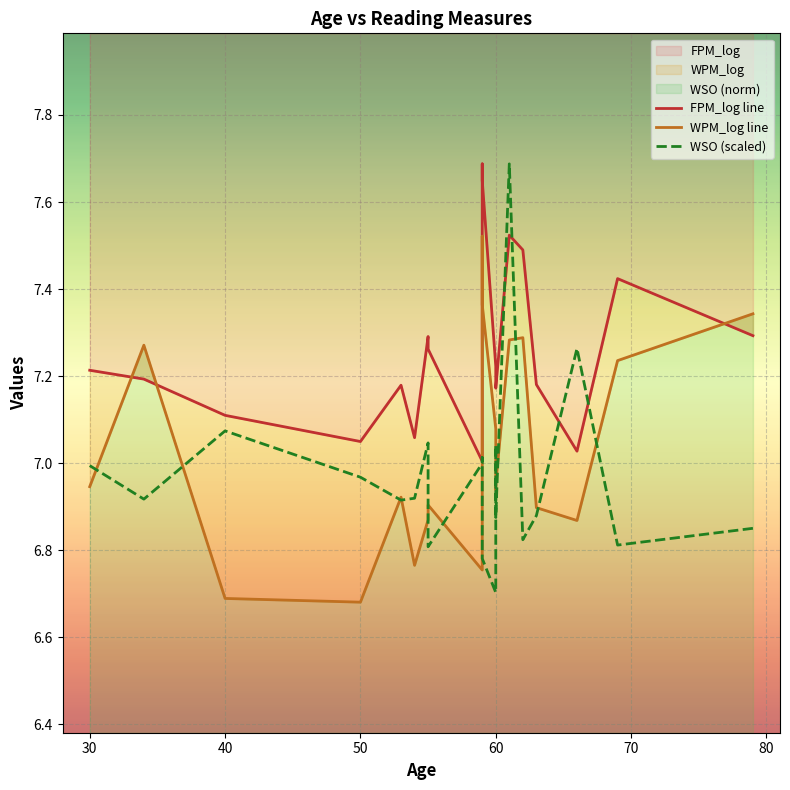

What is the average value of the FPM_log line series?

7.3